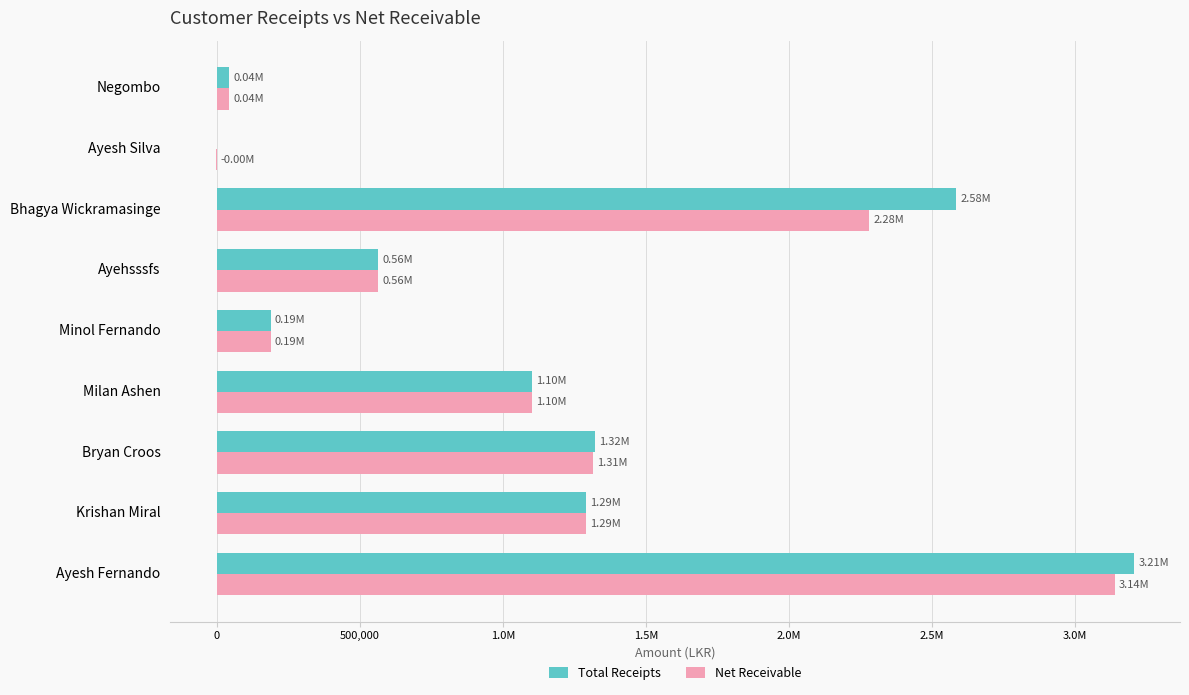

Rank the series by their maximum value, from lowest to highest.

Net Receivable, Total Receipts